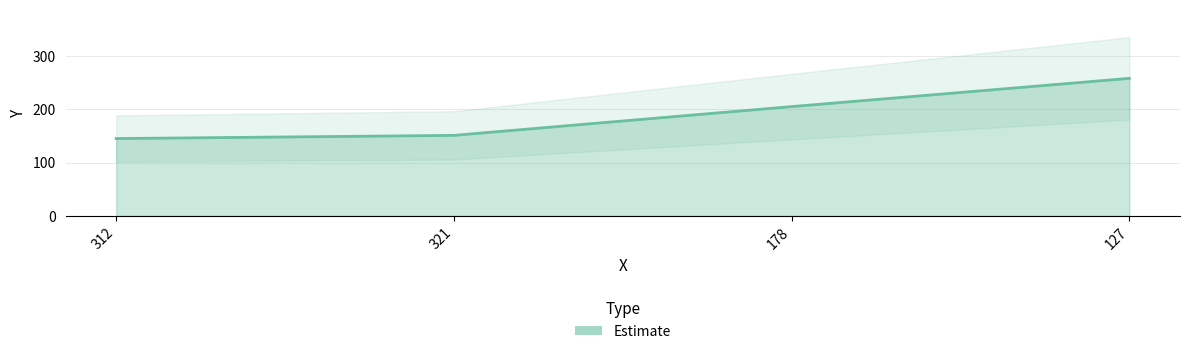

Reading left to right, list all the values displayed in this chart.

312=145	321=151	178=205	127=258